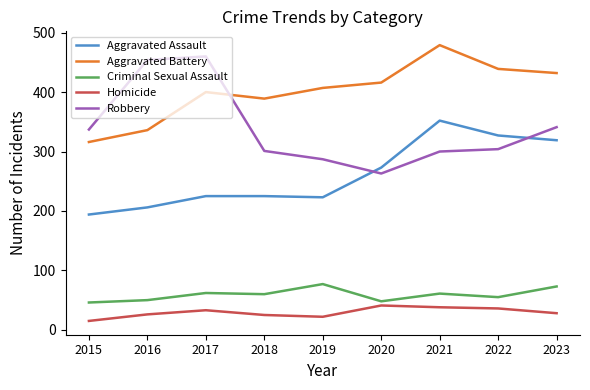

What is the minimum value for Robbery?

263